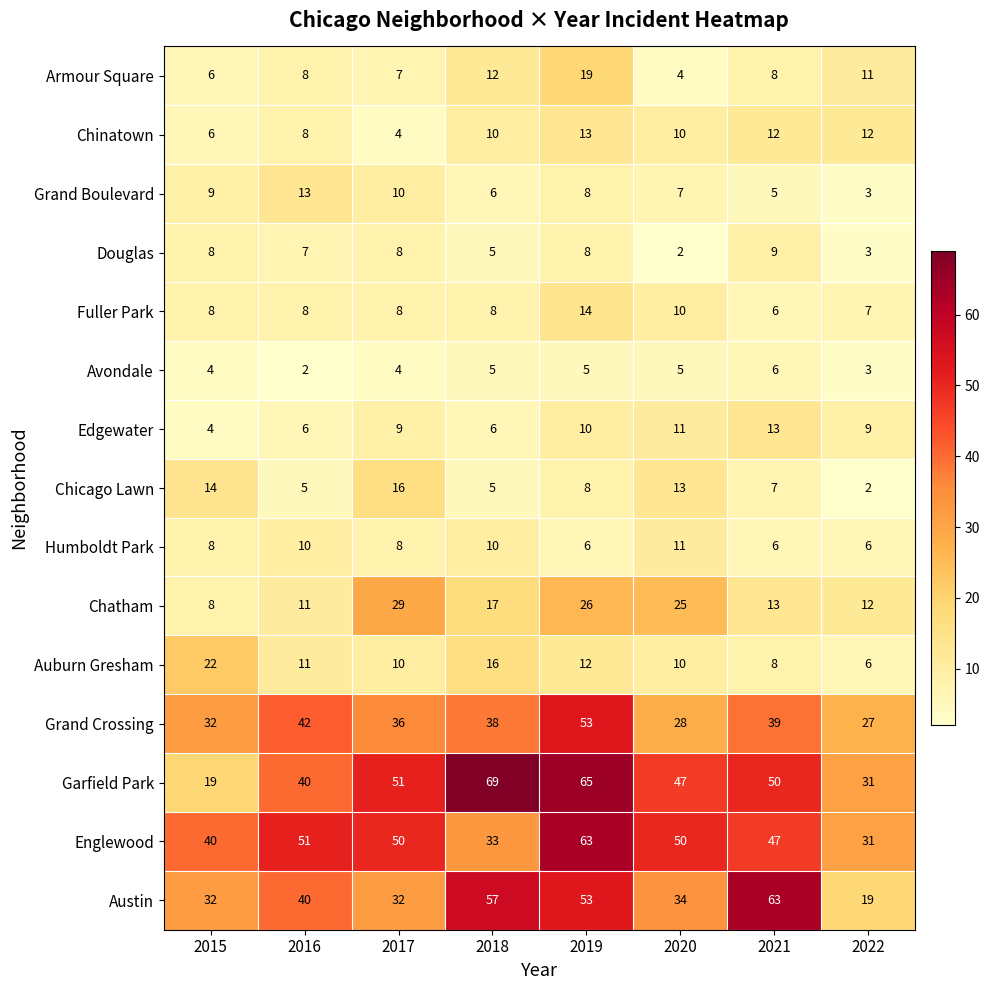

Which series changed the most between 2016 and 2019?

Garfield Park